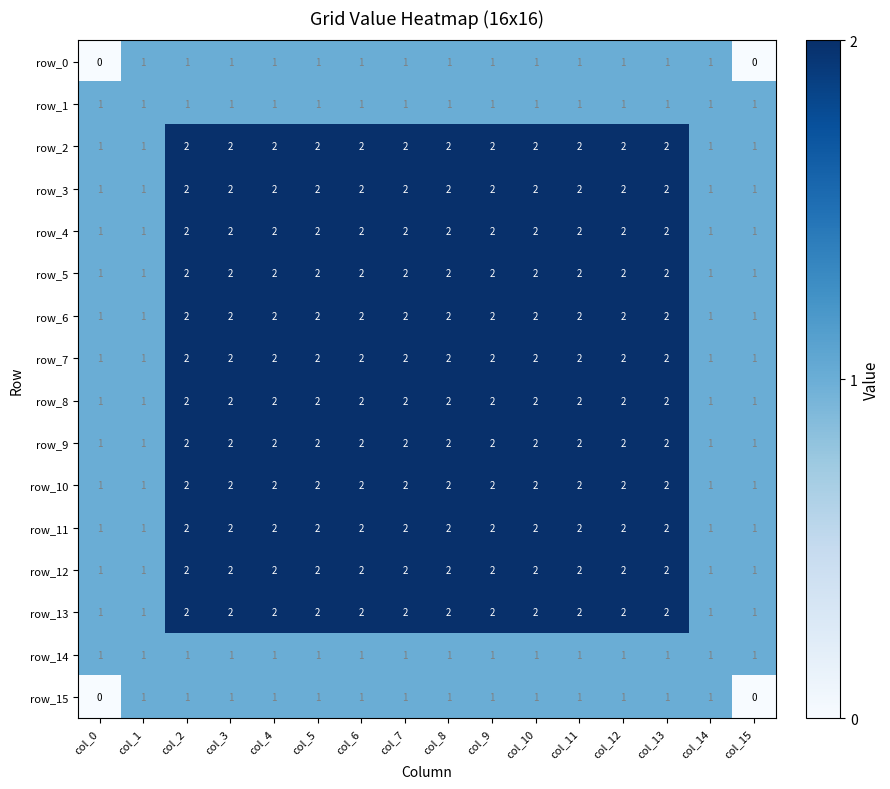

Count the row_0 values in the range 1 to 2.

14